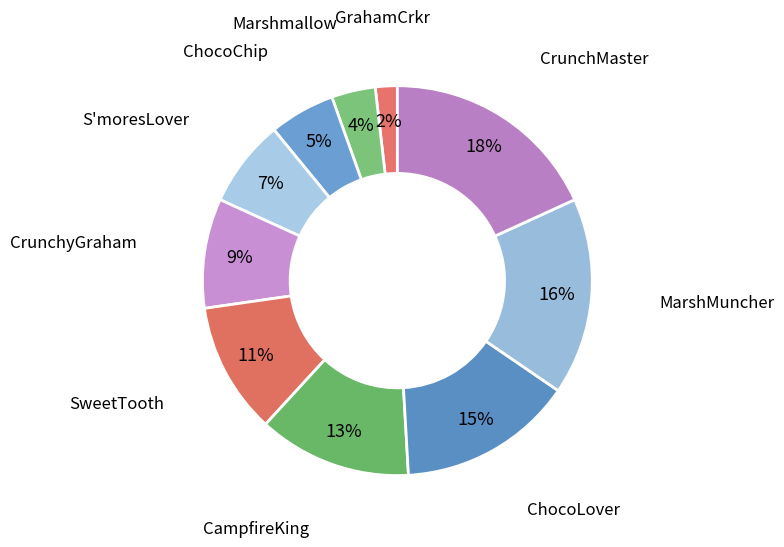

How many segments does this pie chart have?

10